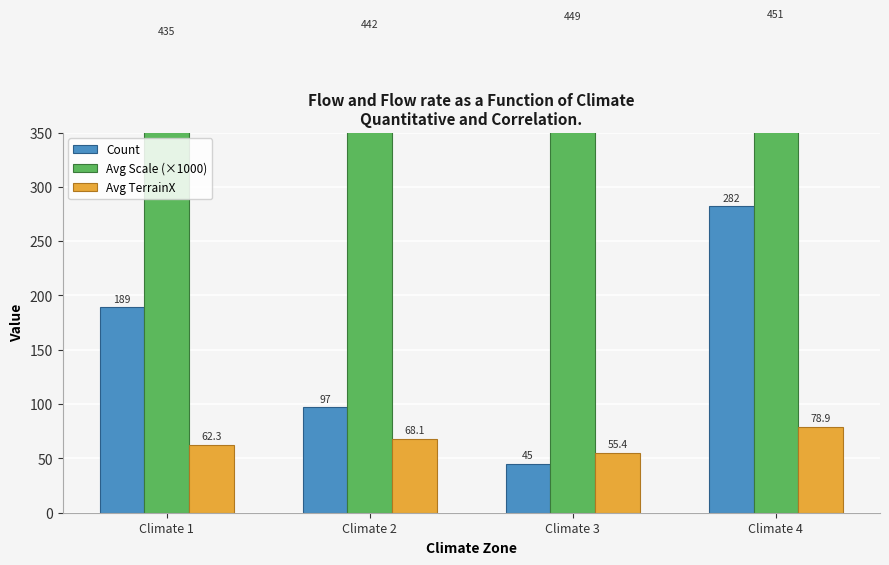

Are the bars horizontal?

No